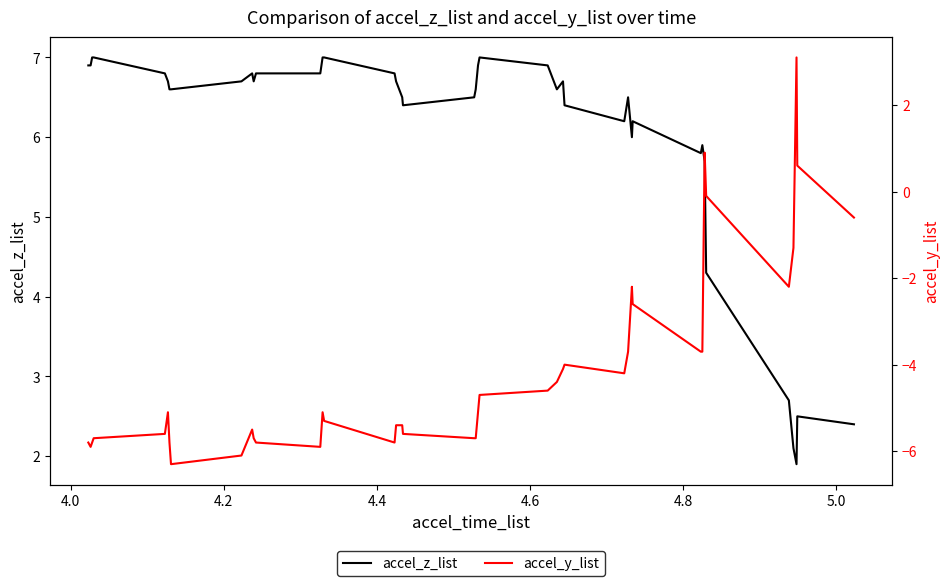

What is the maximum value for accel_z_list?

7.0